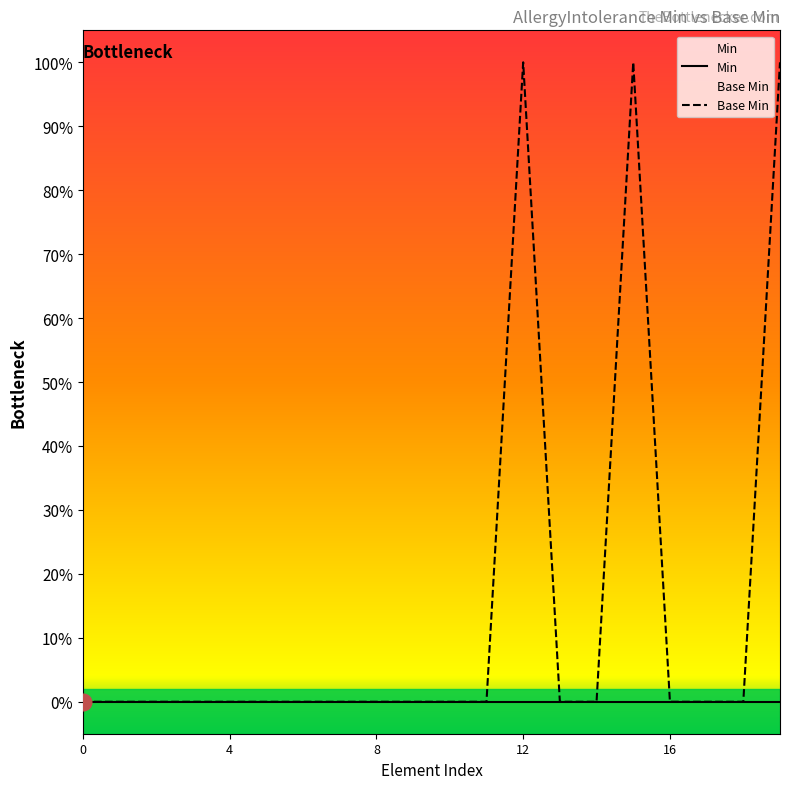

Reading right to left, list all the values displayed in this chart.

Min: 0	0	0	0	0	0	0	0	0	0	0	0	0	0	0	0	0	0	0	0
Base Min: 1	0	0	0	1	0	0	1	0	0	0	0	0	0	0	0	0	0	0	0